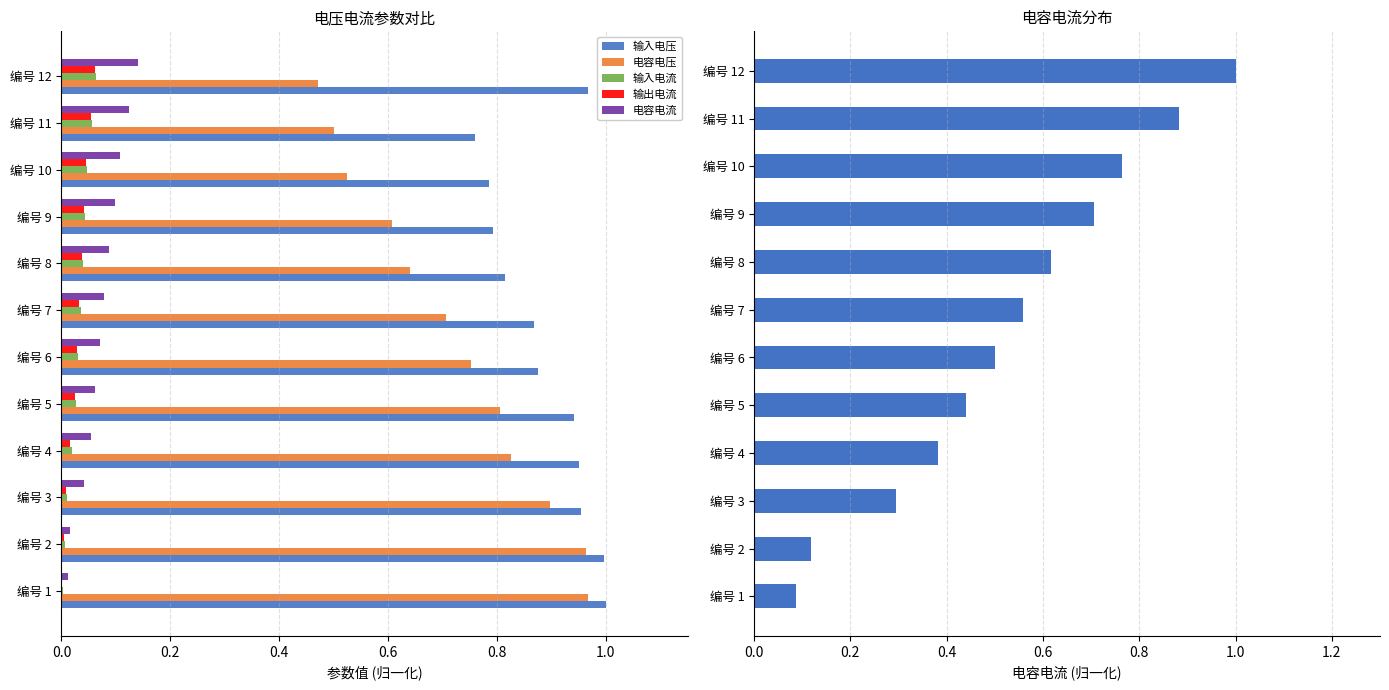

The 电容电压 series shows 0.3 at 编号 8. True or false?

False